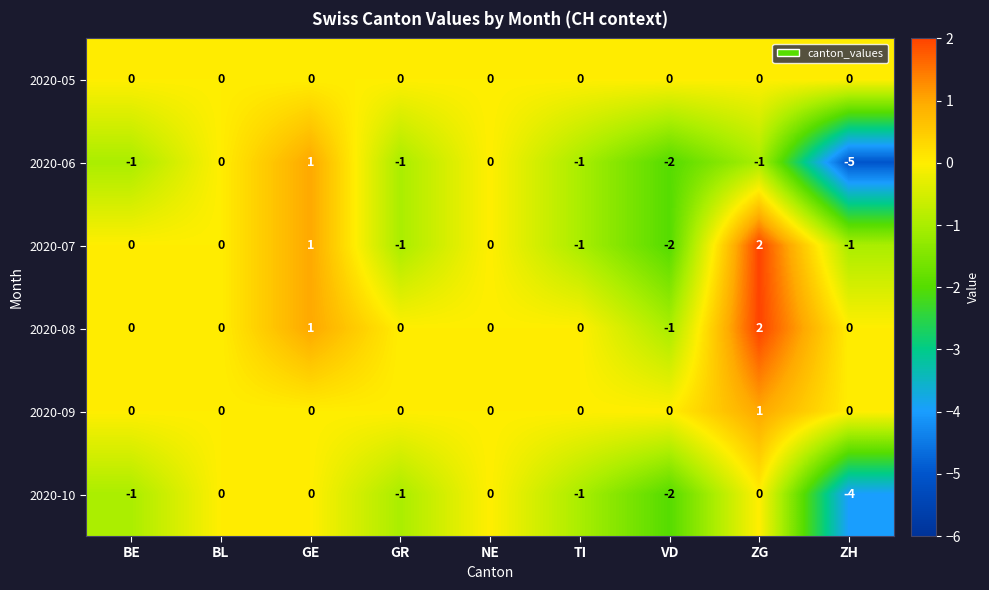

Which series has the largest range (max minus min)?

2020-06